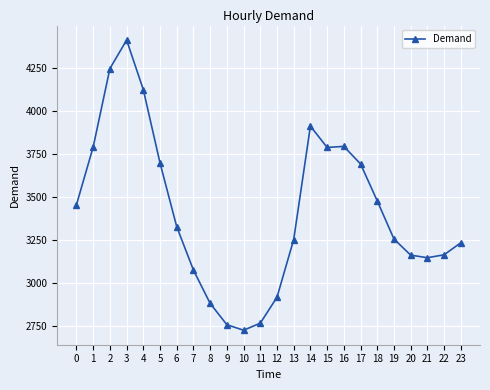

How many data points does each series have?

24